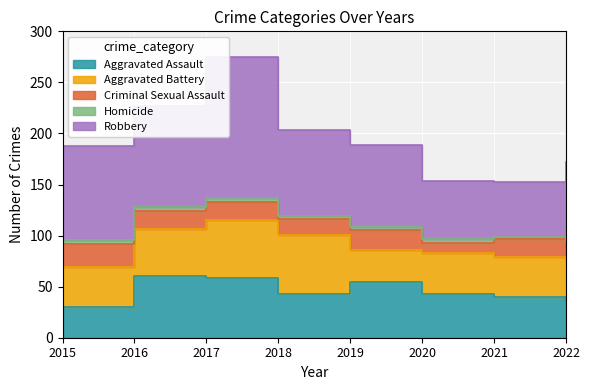

At which category does the chart reach its peak across all series?

2017